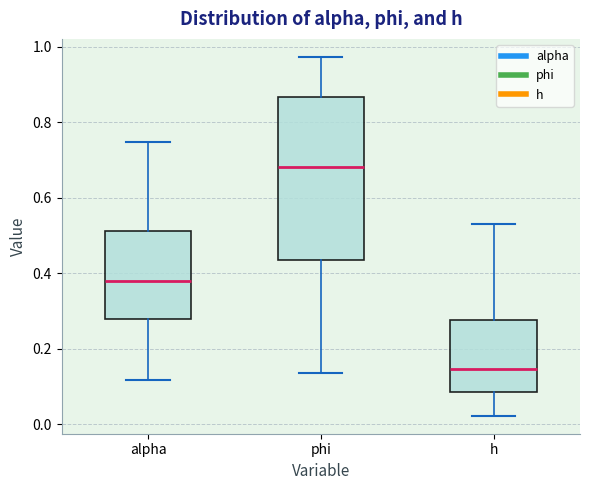

Which box has the highest median line?

phi